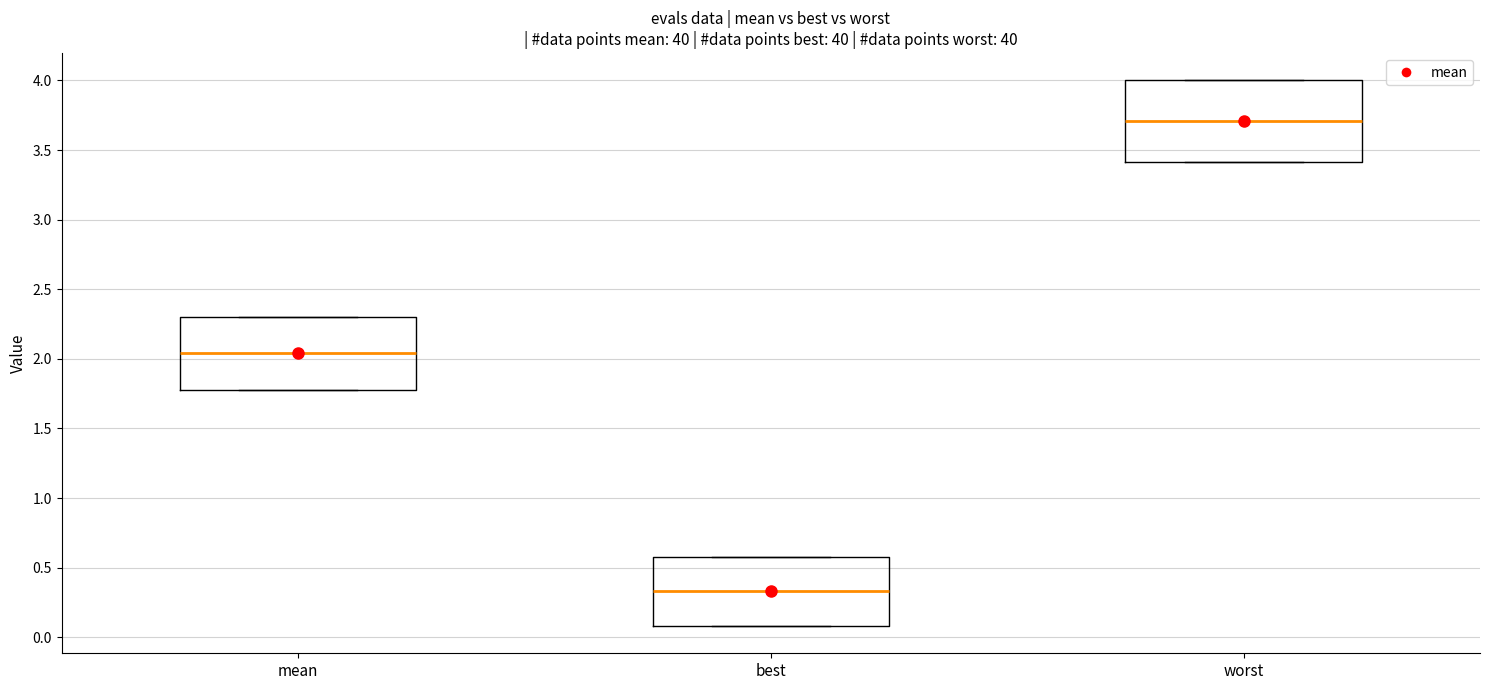

Where does the median line of the box for best sit on the y-axis? The values are not printed on the chart, so give them approximately, as read against the axis.

0.35